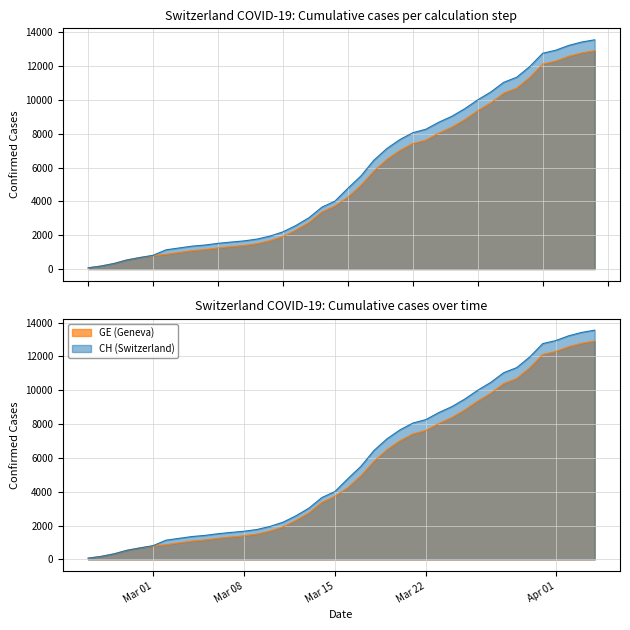

Reading right to left, list all the values displayed in this chart.

GE: 2020-04-04=12911	2020-04-03=12779	2020-04-02=12578	2020-04-01=12295	2020-03-31=12116	2020-03-30=11329	2020-03-29=10698	2020-03-28=10399	2020-03-27=9825	2020-03-26=9363	2020-03-25=8839	2020-03-24=8388	2020-03-23=8039	2020-03-22=7623	2020-03-21=7419	2020-03-20=7012	2020-03-19=6483	2020-03-18=5792	2020-03-17=4944	2020-03-16=4248	2020-03-15=3733	2020-03-14=3377	2020-03-13=2752	2020-03-12=2306	2020-03-11=1928	2020-03-10=1678	2020-03-09=1499	2020-03-08=1393	2020-03-07=1324	2020-03-06=1248	2020-03-05=1152	2020-03-04=1085	2020-03-03=979	2020-03-02=872	2020-03-01=784	2020-02-29=682	2020-02-28=540	2020-02-27=329	2020-02-26=178	2020-02-25=73
CH: 2020-04-04=13553	2020-04-03=13421	2020-04-02=13220	2020-04-01=12937	2020-03-31=12758	2020-03-30=11971	2020-03-29=11340	2020-03-28=11041	2020-03-27=10467	2020-03-26=10005	2020-03-25=9481	2020-03-24=9030	2020-03-23=8681	2020-03-22=8265	2020-03-21=8061	2020-03-20=7654	2020-03-19=7125	2020-03-18=6434	2020-03-17=5501	2020-03-16=4775	2020-03-15=4014	2020-03-14=3658	2020-03-13=3033	2020-03-12=2577	2020-03-11=2199	2020-03-10=1949	2020-03-09=1770	2020-03-08=1664	2020-03-07=1595	2020-03-06=1519	2020-03-05=1420	2020-03-04=1353	2020-03-03=1245	2020-03-02=1137	2020-03-01=814	2020-02-29=682	2020-02-28=540	2020-02-27=329	2020-02-26=178	2020-02-25=73